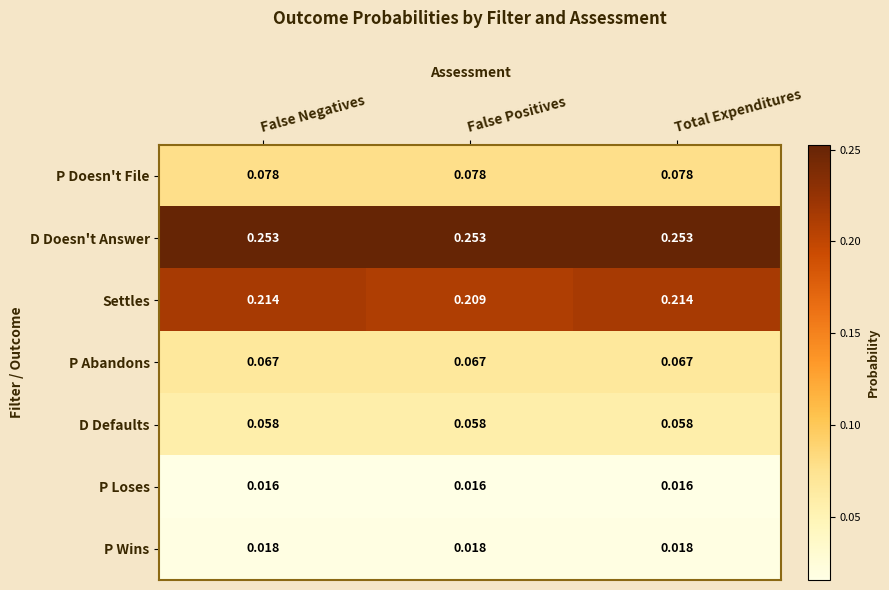

Rank the series at False Positives from lowest to highest value.

P Loses, P Wins, D Defaults, P Abandons, P Doesn't File, Settles, D Doesn't Answer